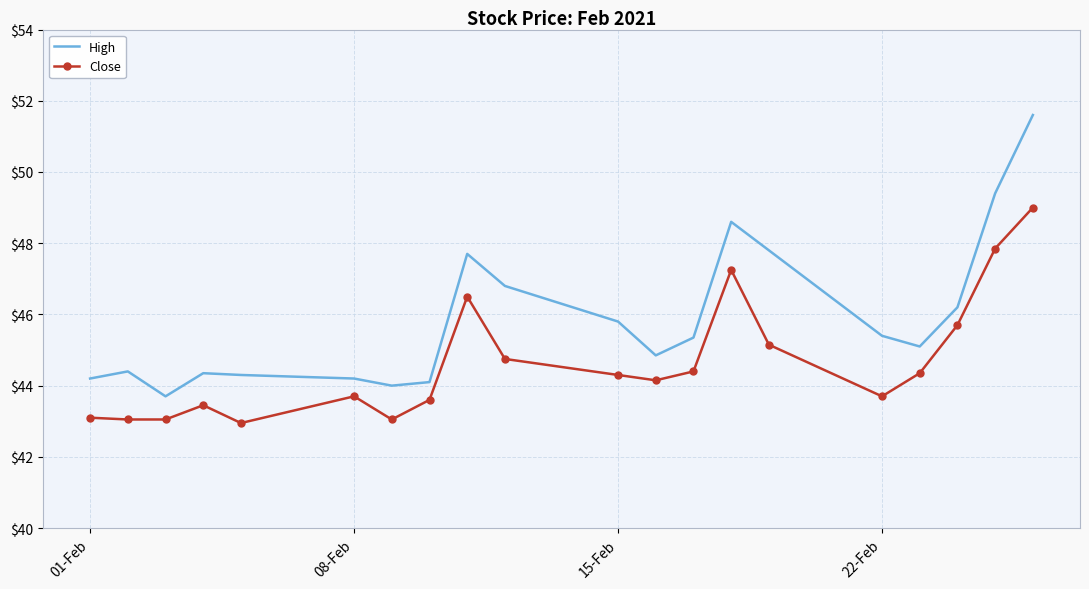

How many values in the High series are below 45?

9